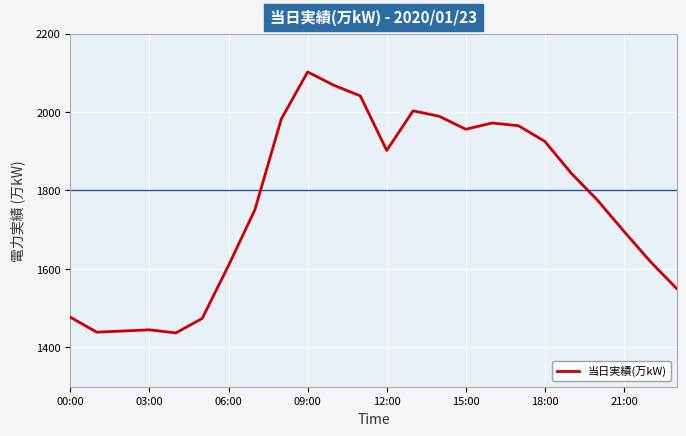

How many interior local valleys (lower than both neighbors) does the data have?

4